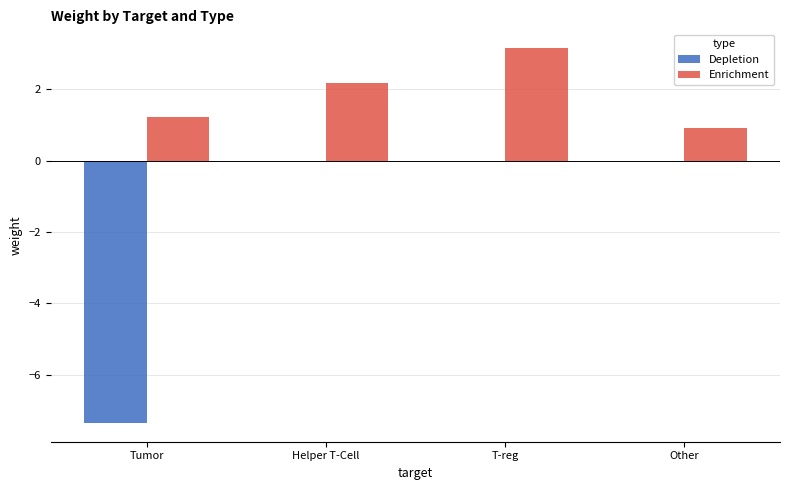

How many groups of bars are there?

4